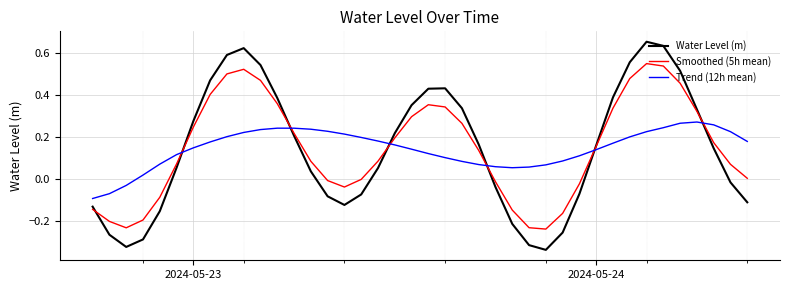

Rank the series by their maximum value, from lowest to highest.

Trend (12h mean), Smoothed (5h mean), Water Level (m)